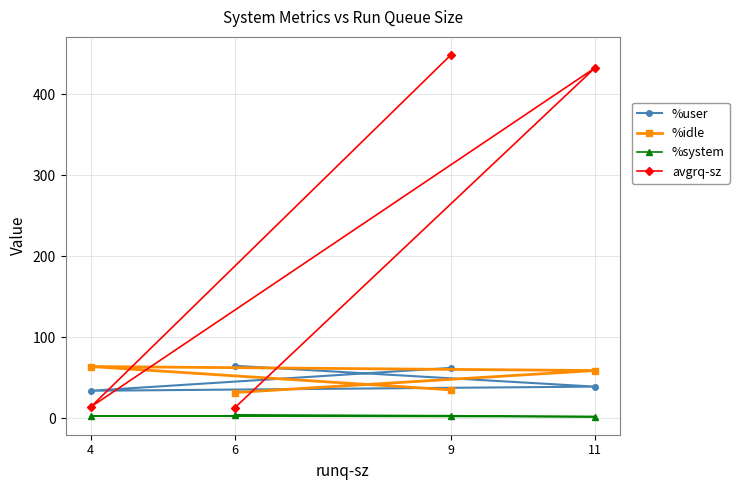

Reading left to right, list all the values displayed in this chart.

%user: 9=61.9	4=33.7	11=38.8	6=64.5
%idle: 9=34.8	4=63.6	11=58.7	6=31.5
%system: 9=3.0	4=2.6	11=1.8	6=4.0
avgrq-sz: 9=448.3	4=13.7	11=432.2	6=12.7